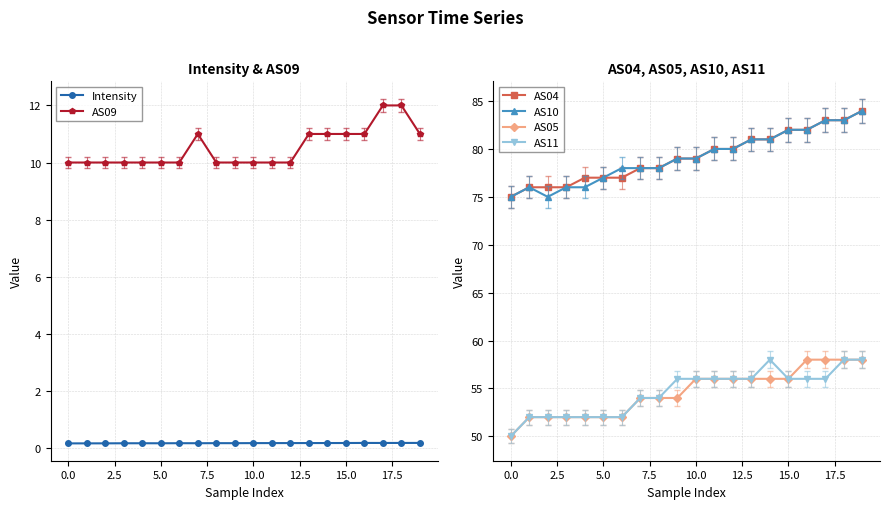

Which category has the lowest value in the AS05 series?

0.0